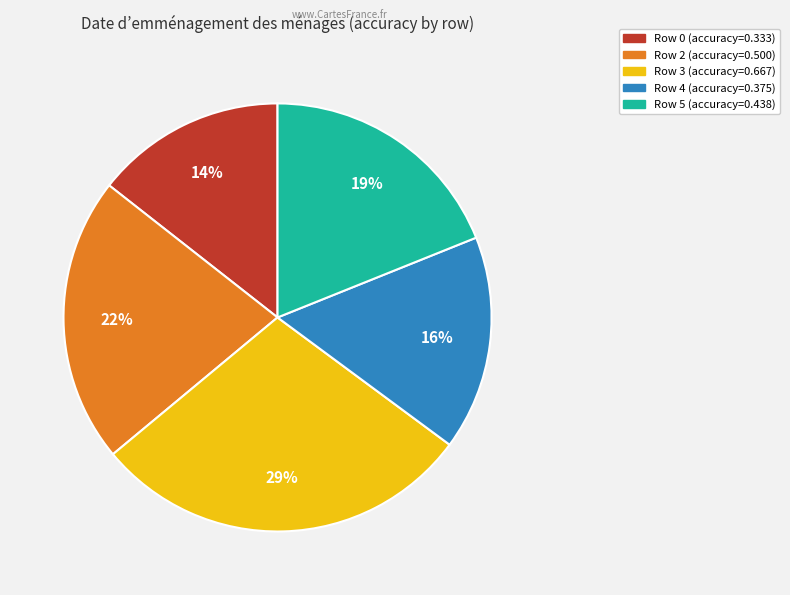

Rank the categories by value from lowest to highest.

Row 0, Row 4, Row 5, Row 2, Row 3